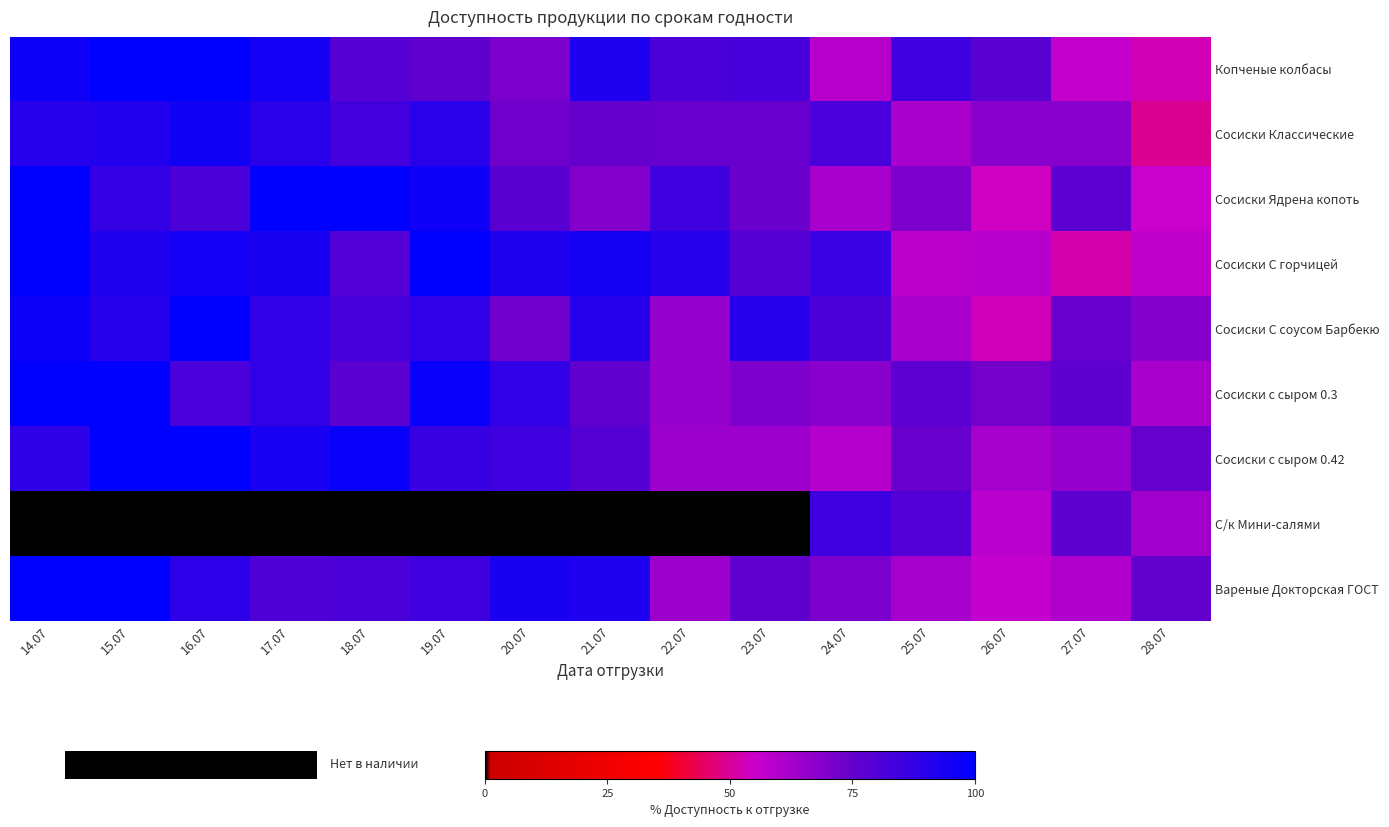

Reading right to left, extract all data points from this chart.

Копченые колбасы: 28.07=53.1	27.07=56.7	26.07=78.0	25.07=84.8	24.07=59.0	23.07=82.2	22.07=81.7	21.07=92.3	20.07=70.7	19.07=76.3	18.07=79.0	17.07=95.0	16.07=100.0	15.07=100.0	14.07=96.2
Сосиски Классические: 28.07=49.1	27.07=68.1	26.07=68.4	25.07=61.7	24.07=81.9	23.07=74.7	22.07=74.7	21.07=75.1	20.07=73.2	19.07=90.0	18.07=83.1	17.07=90.0	16.07=95.4	15.07=91.5	14.07=90.5
Сосиски Ядрена копоть: 28.07=55.4	27.07=77.6	26.07=54.0	25.07=70.5	24.07=62.0	23.07=74.2	22.07=84.2	21.07=69.3	20.07=78.1	19.07=95.9	18.07=100.0	17.07=100.0	16.07=81.6	15.07=87.4	14.07=100.0
Сосиски С горчицей: 28.07=57.4	27.07=51.7	26.07=58.9	25.07=58.3	24.07=86.0	23.07=78.9	22.07=90.5	21.07=94.5	20.07=92.3	19.07=100.0	18.07=79.9	17.07=93.4	16.07=95.3	15.07=91.7	14.07=100.0
Сосиски С соусом Барбекю: 28.07=68.9	27.07=74.8	26.07=53.2	25.07=61.6	24.07=81.5	23.07=90.6	22.07=65.9	21.07=90.4	20.07=73.2	19.07=87.9	18.07=82.8	17.07=87.7	16.07=100.0	15.07=90.5	14.07=96.7
Сосиски с сыром 0.3: 28.07=61.8	27.07=76.9	26.07=72.1	25.07=77.6	24.07=68.1	23.07=70.3	22.07=65.6	21.07=76.3	20.07=87.7	19.07=97.6	18.07=77.8	17.07=87.8	16.07=81.9	15.07=100.0	14.07=100.0
Сосиски с сыром 0.42: 28.07=74.9	27.07=65.6	26.07=62.4	25.07=74.8	24.07=59.3	23.07=64.2	22.07=64.4	21.07=79.2	20.07=84.7	19.07=86.5	18.07=97.5	17.07=93.8	16.07=100.0	15.07=100.0	14.07=88.6
С/к Мини-салями: 28.07=63.8	27.07=77.1	26.07=58.6	25.07=79.8	24.07=84.5	23.07=0.0	22.07=0.0	21.07=0.0	20.07=0.0	19.07=0.0	18.07=0.0	17.07=0.0	16.07=0.0	15.07=0.0	14.07=0.0
Вареные Докторская ГОСТ: 28.07=76.0	27.07=60.5	26.07=56.6	25.07=62.3	24.07=70.9	23.07=76.3	22.07=63.9	21.07=92.2	20.07=93.5	19.07=84.5	18.07=81.2	17.07=80.3	16.07=89.2	15.07=100.0	14.07=100.0